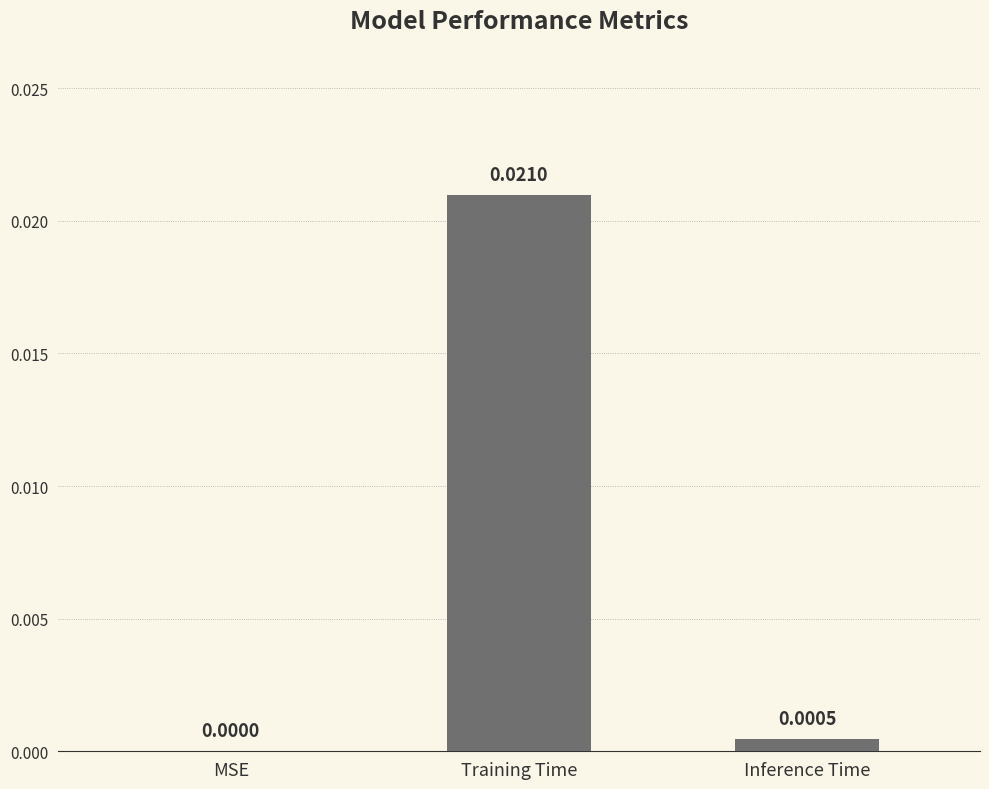

Which category has the highest value across all series?

Training Time